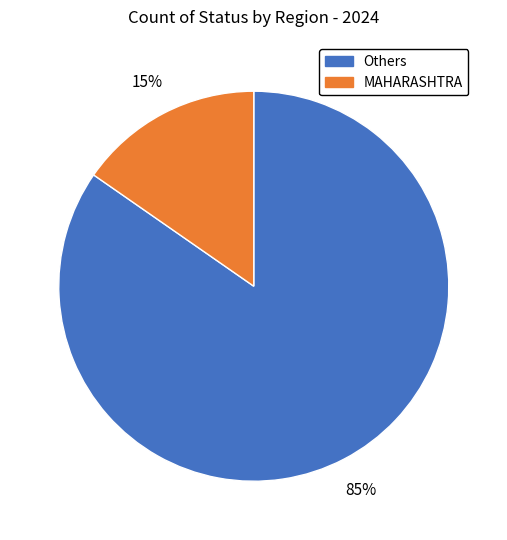

Is it true that MAHARASHTRA is 26% of the pie?

False